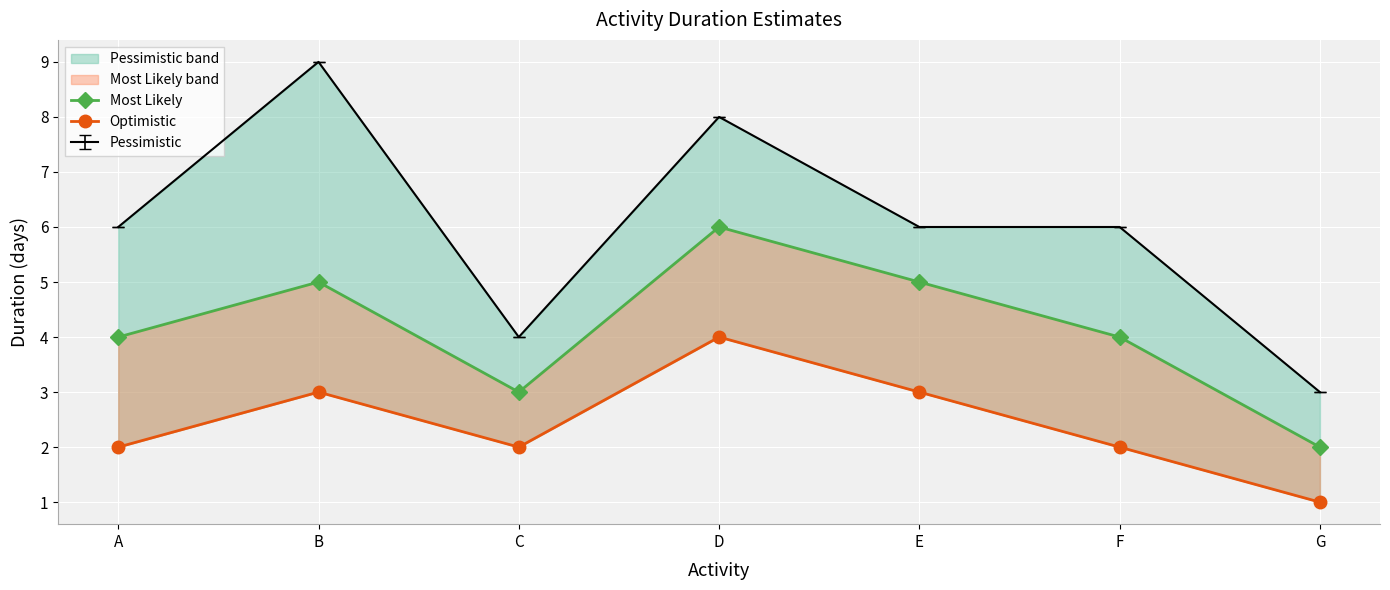

At which category does Optimistic reach its first local valley?

C